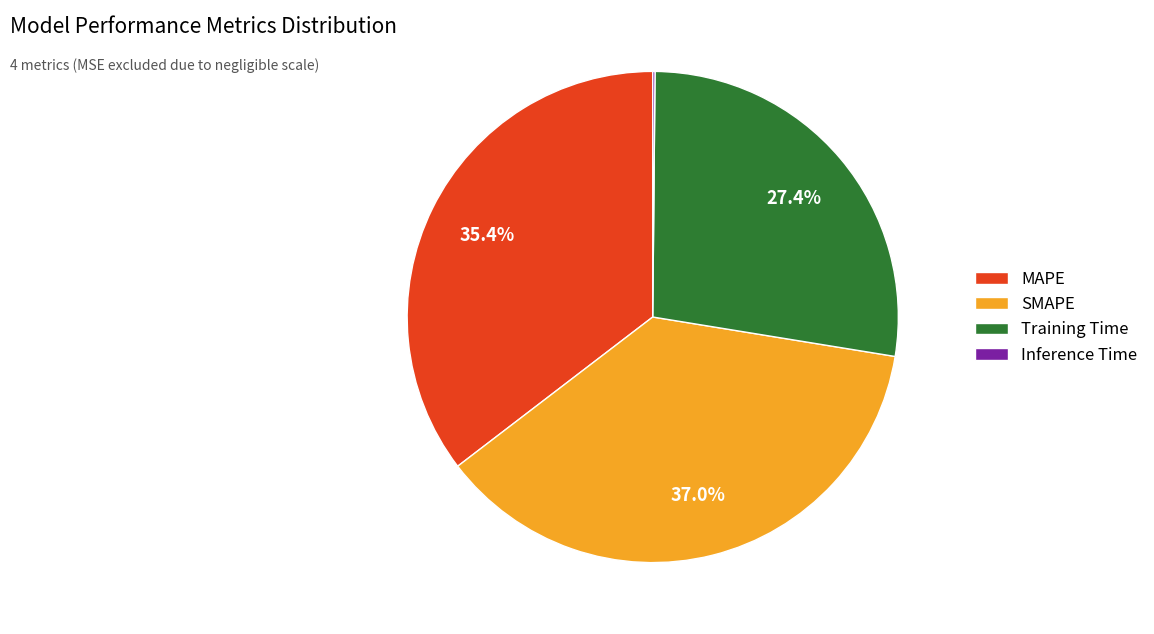

To the nearest percent, what is the average slice percentage?

25%